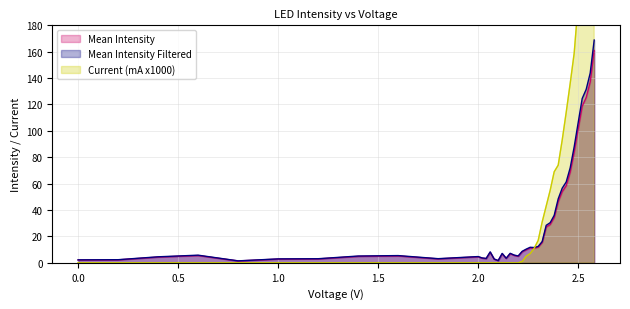

What is the highest value of the Mean Intensity series?

160.9